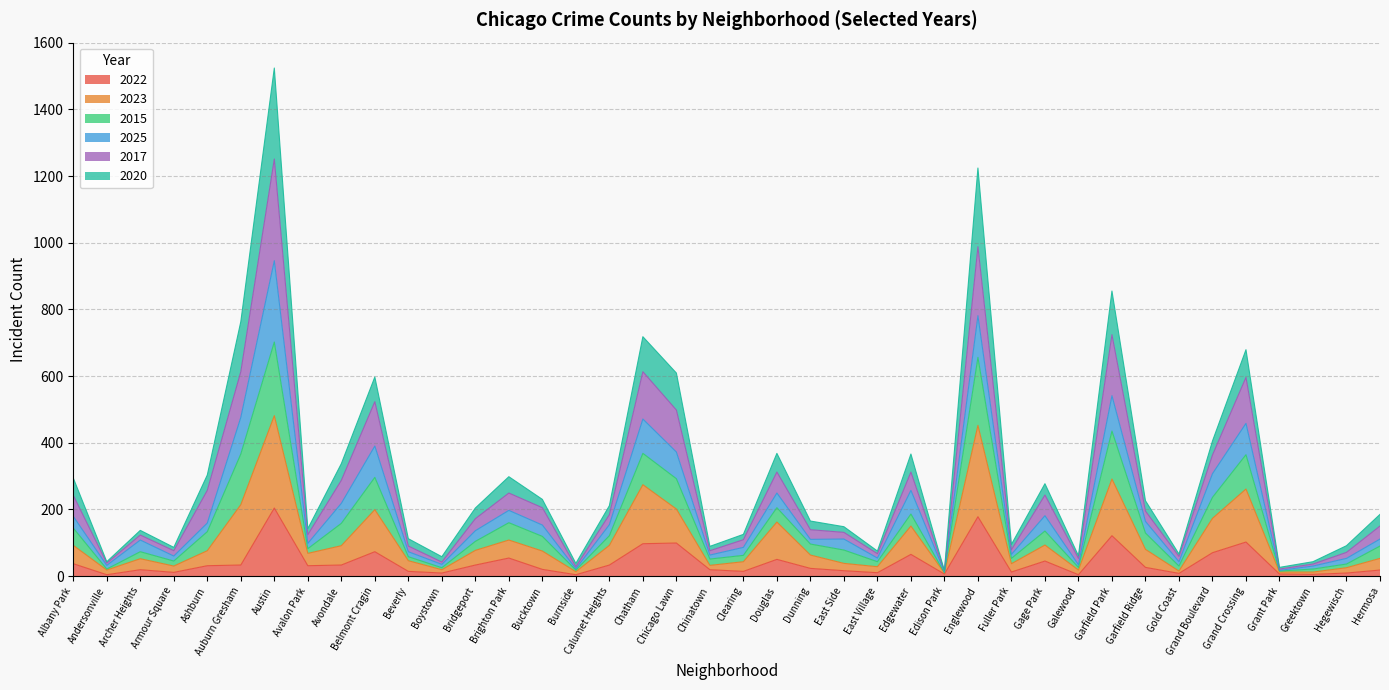

Which category has the lowest value in the 2015 series?

Edison Park